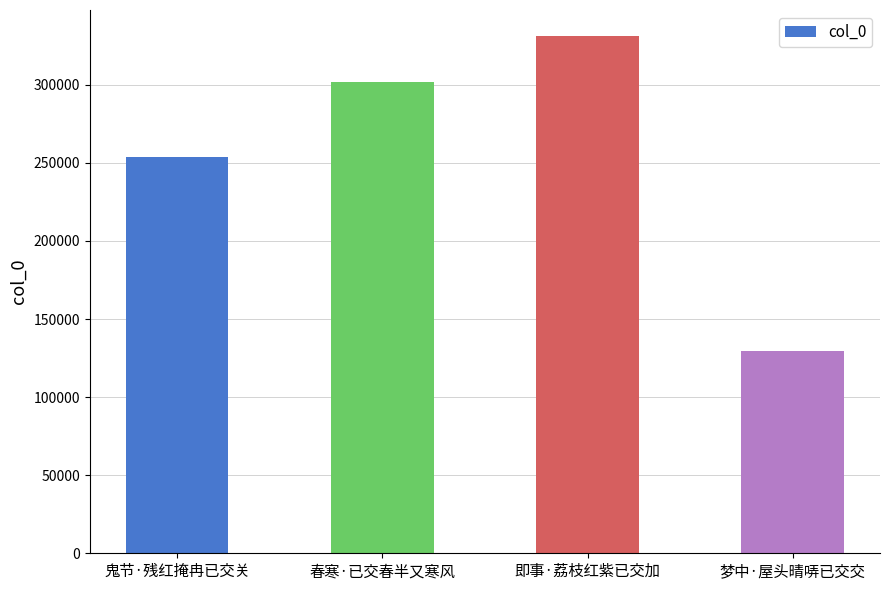

What is the label of the 2nd bar from the right?

即事·荔枝红紫已交加